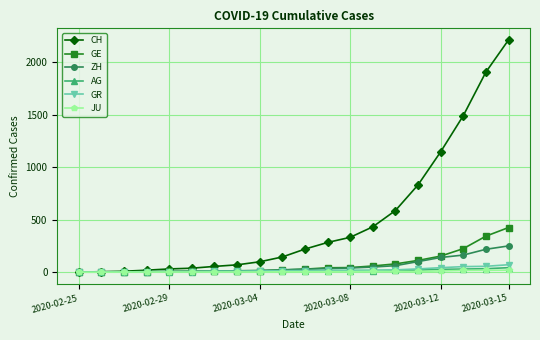

What is the highest value of the GE series?

425